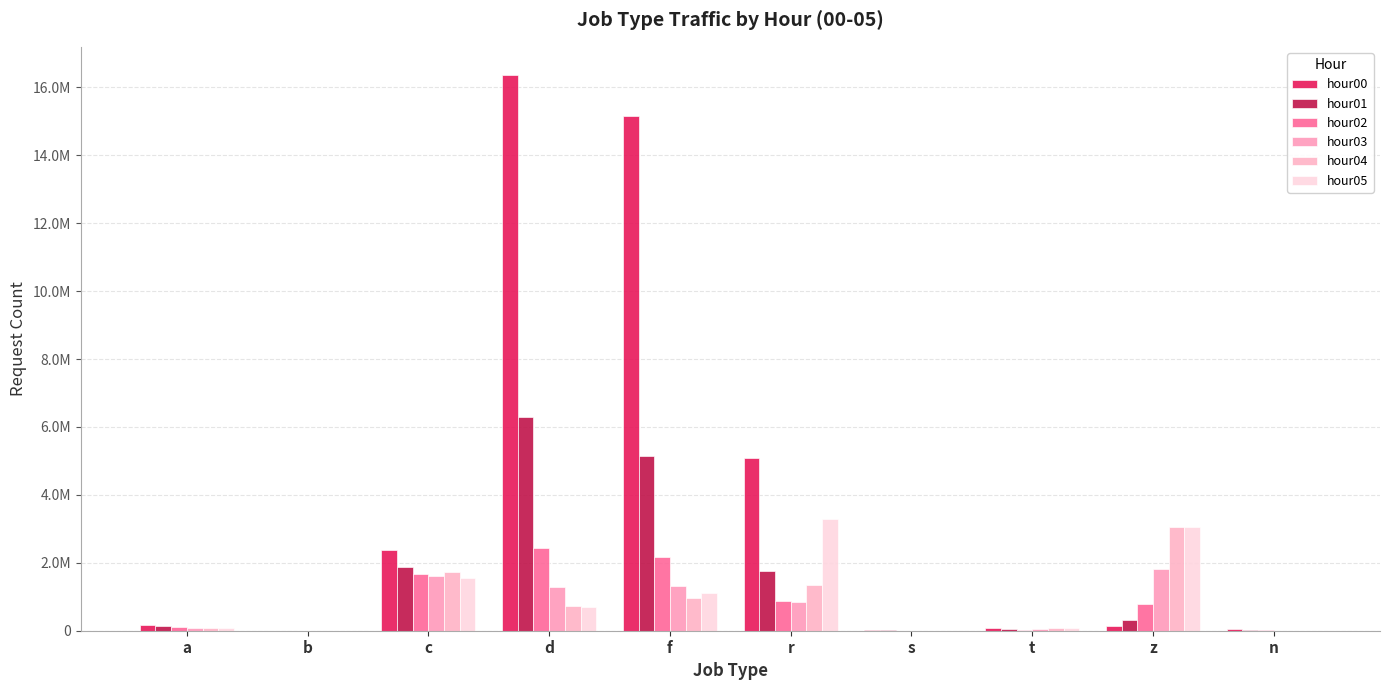

True or false: hour02 has a value of 154304 at a.

False